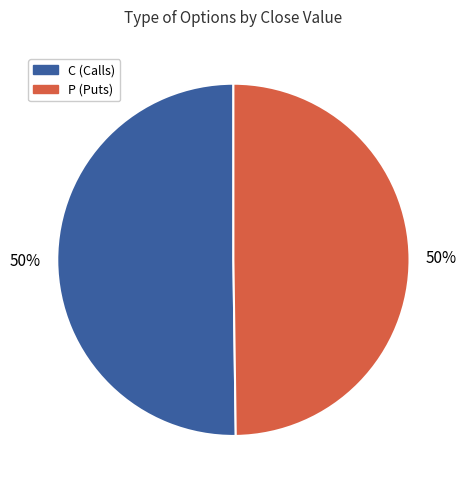

To the nearest percent, what is the average slice percentage?

50%